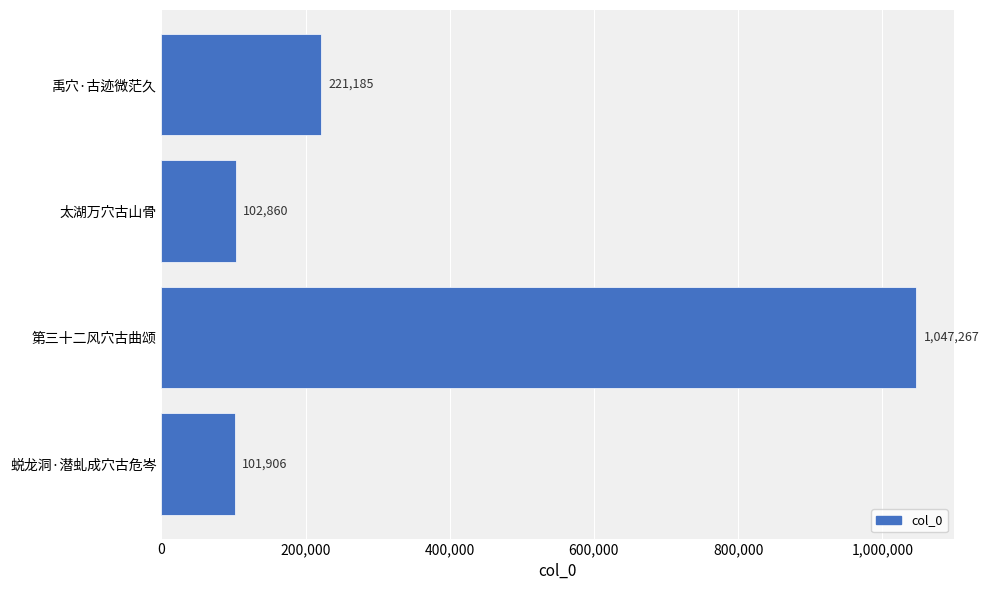

List the labels in order of value, largest first.

第三十二风穴古曲颂, 禹穴·古迹微茫久, 太湖万穴古山骨, 蜕龙洞·潜虬成穴古危岑